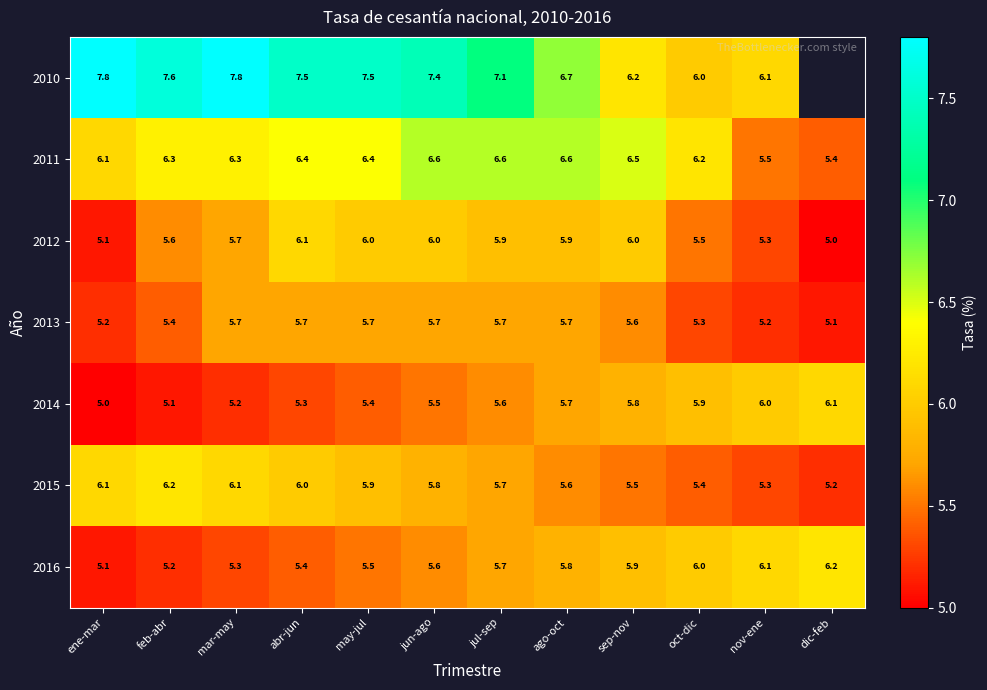

Is the value of 2012 at nov-ene greater than the value of 2013 at dic-feb?

Yes